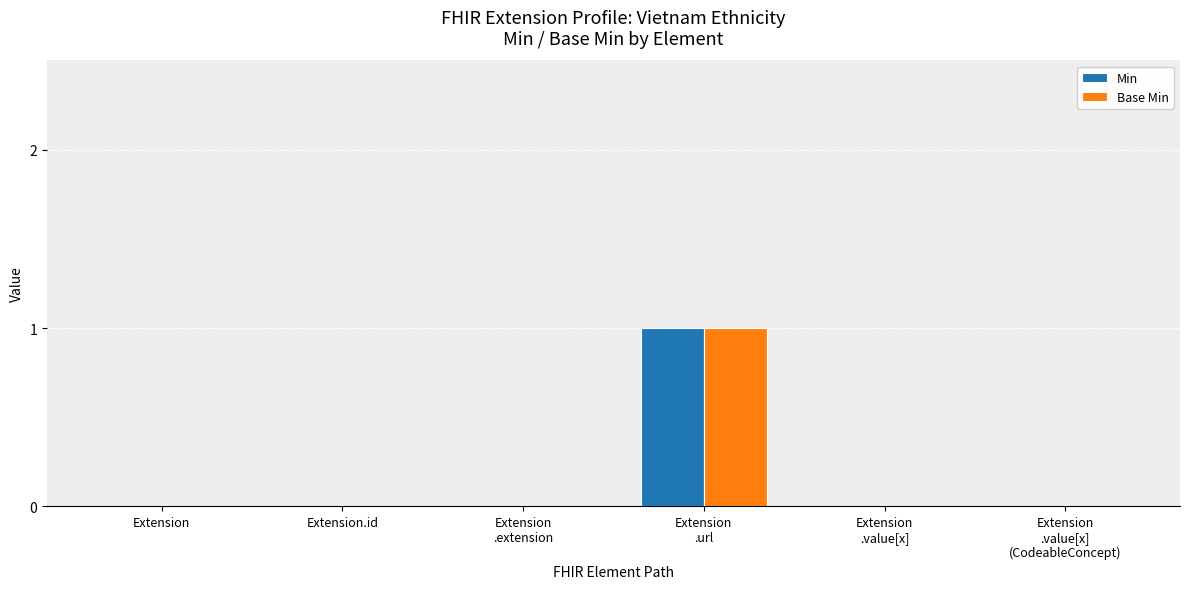

Is it true that Min equals 0 at Extension.id?

True